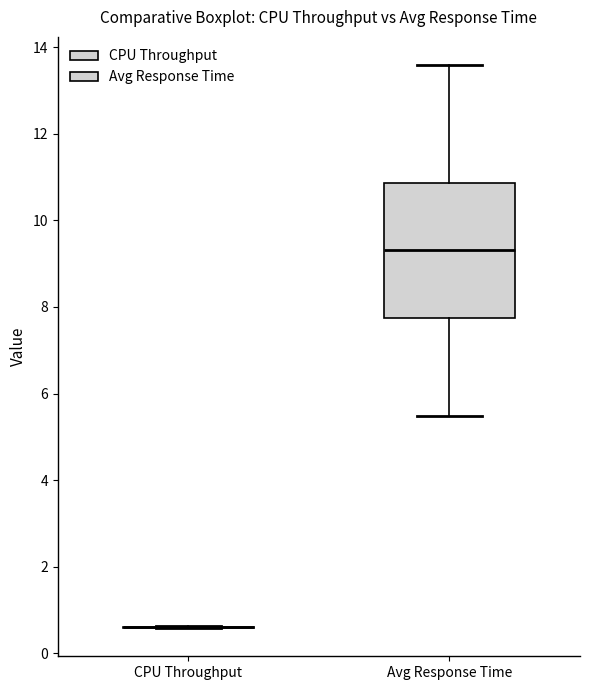

Comparing the boxes themselves (not the whiskers), which one is the tallest?

Avg Response Time